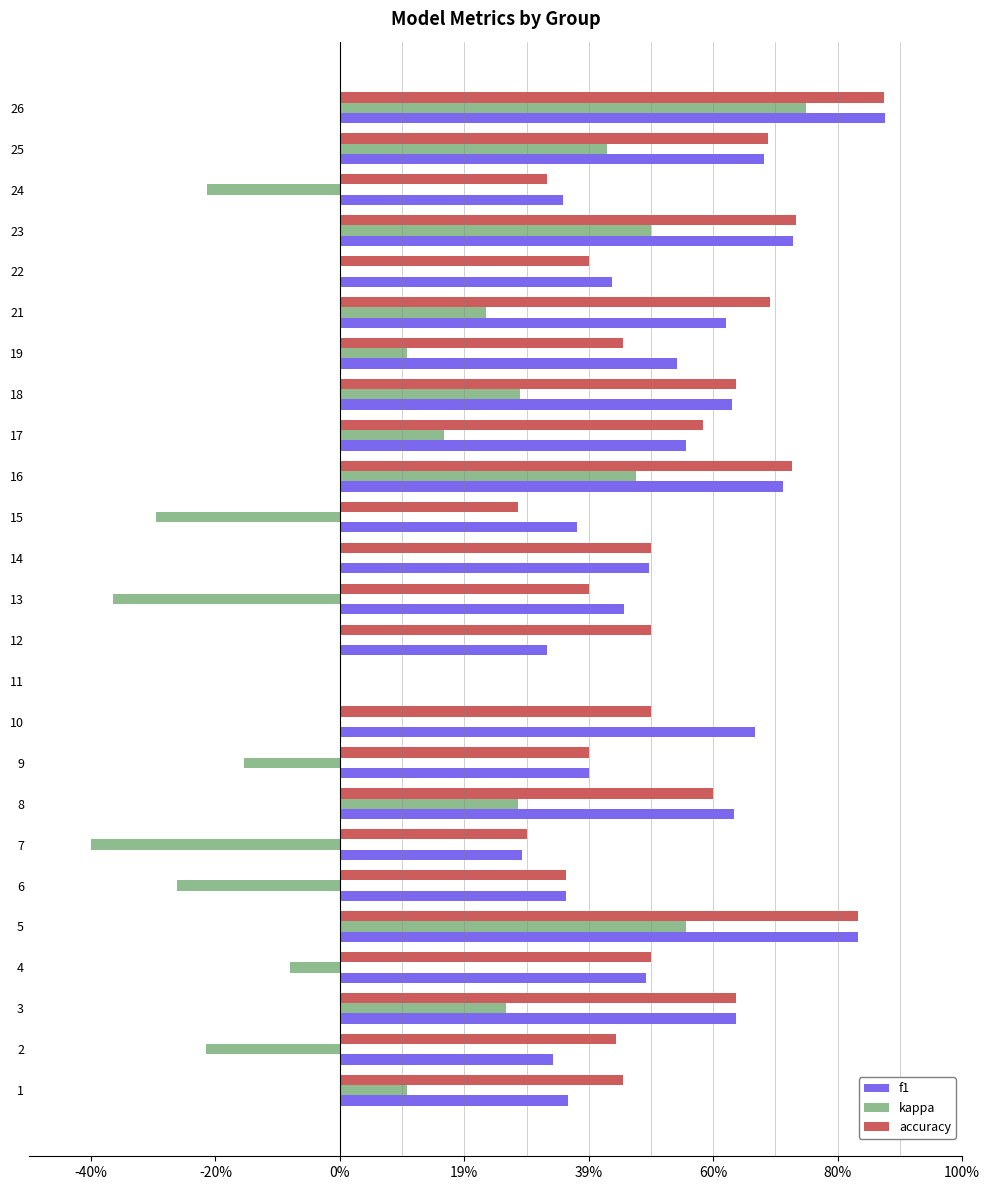

How many data points does each series have?

25